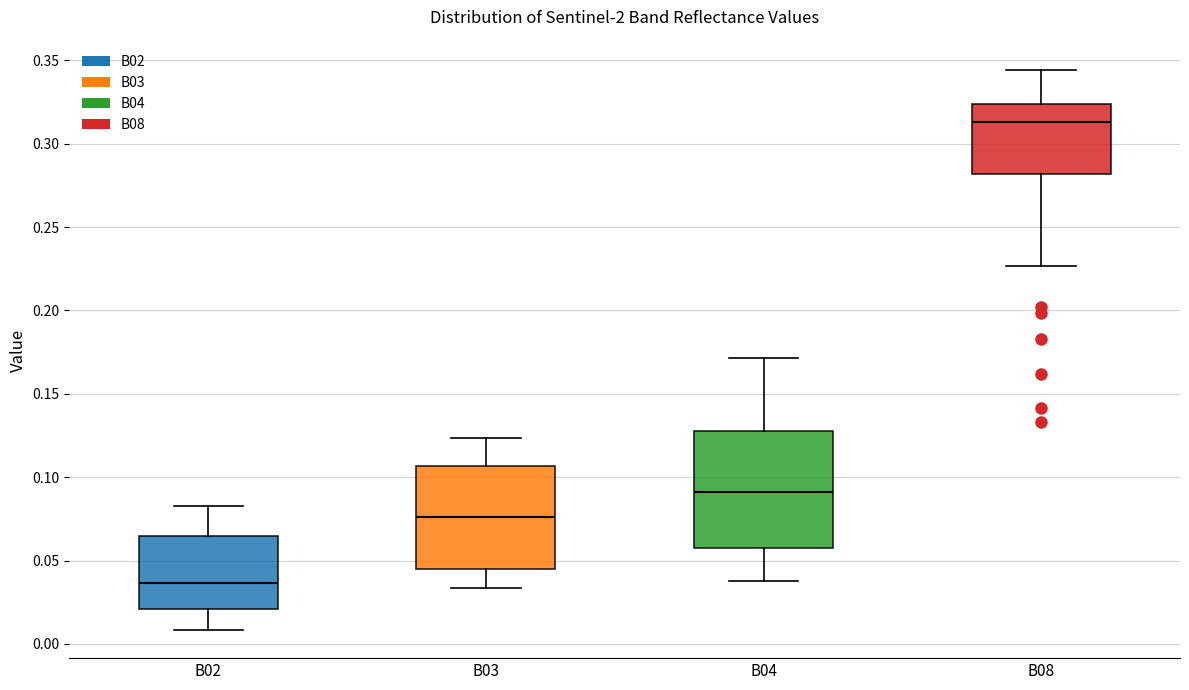

Reading left to right, transcribe this box plot: for each box, give where its median line is, the range the box spans, and where its two whiskers end, as read against the y-axis. The values are not printed on the chart, so give them approximately, as read against the axis.

B02: median 0.035, box 0.020 to 0.065, whiskers 0.010 to 0.085
B03: median 0.075, box 0.045 to 0.105, whiskers 0.035 to 0.125
B04: median 0.090, box 0.060 to 0.130, whiskers 0.040 to 0.170
B08: median 0.315, box 0.280 to 0.325, whiskers 0.225 to 0.345